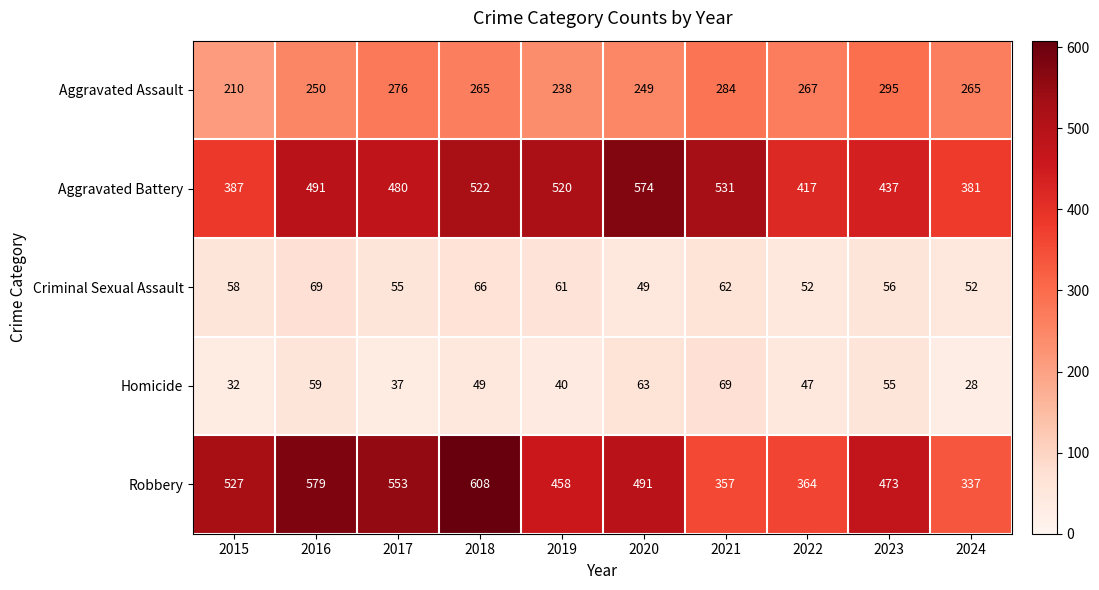

What is the maximum value shown in the chart?

608